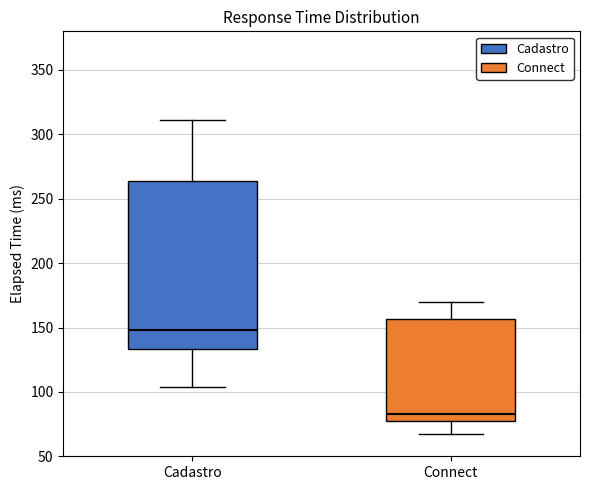

Which box's median line is the highest?

Cadastro